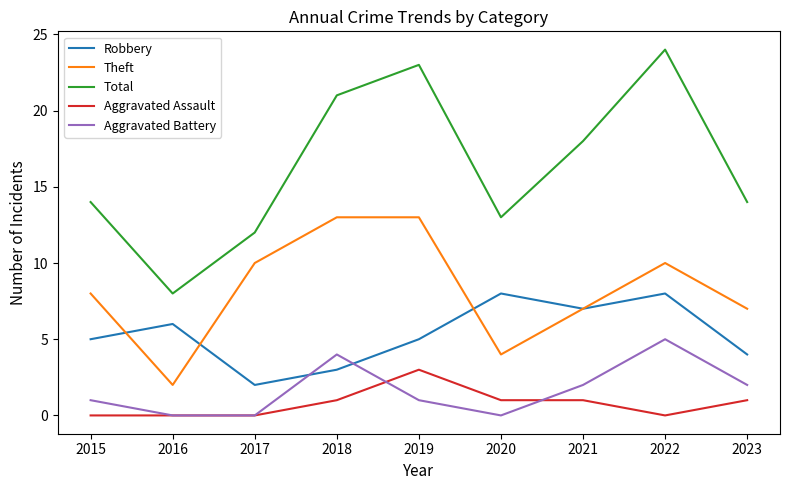

Reading left to right, list all the values displayed in this chart.

Robbery: 2015=5	2016=6	2017=2	2018=3	2019=5	2020=8	2021=7	2022=8	2023=4
Theft: 2015=8	2016=2	2017=10	2018=13	2019=13	2020=4	2021=7	2022=10	2023=7
Total: 2015=14	2016=8	2017=12	2018=21	2019=23	2020=13	2021=18	2022=24	2023=14
Aggravated Assault: 2015=0	2016=0	2017=0	2018=1	2019=3	2020=1	2021=1	2022=0	2023=1
Aggravated Battery: 2015=1	2016=0	2017=0	2018=4	2019=1	2020=0	2021=2	2022=5	2023=2